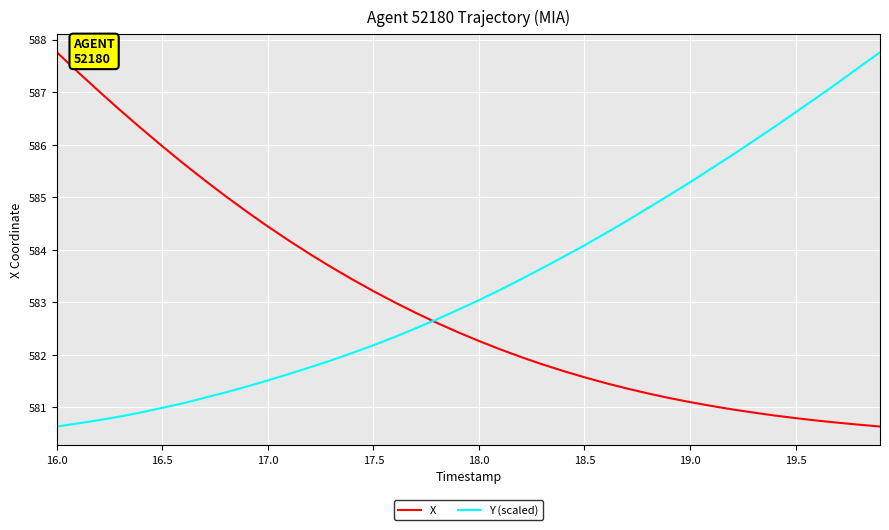

Which series has the largest total across all categories?

Y (scaled)